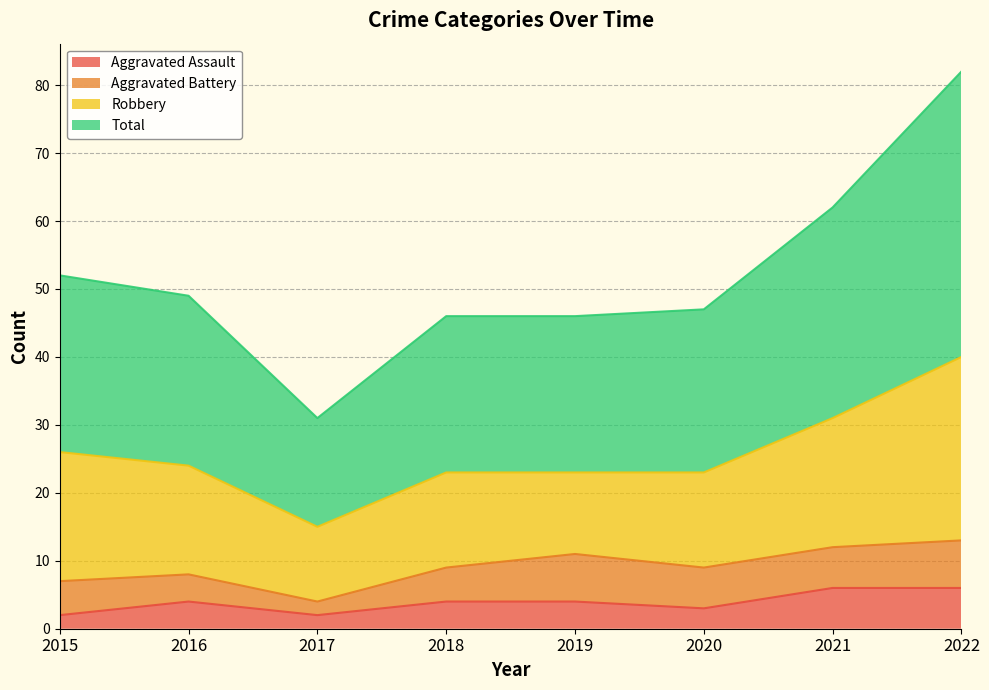

True or false: Aggravated Assault has a value of 4 at 2018.

True